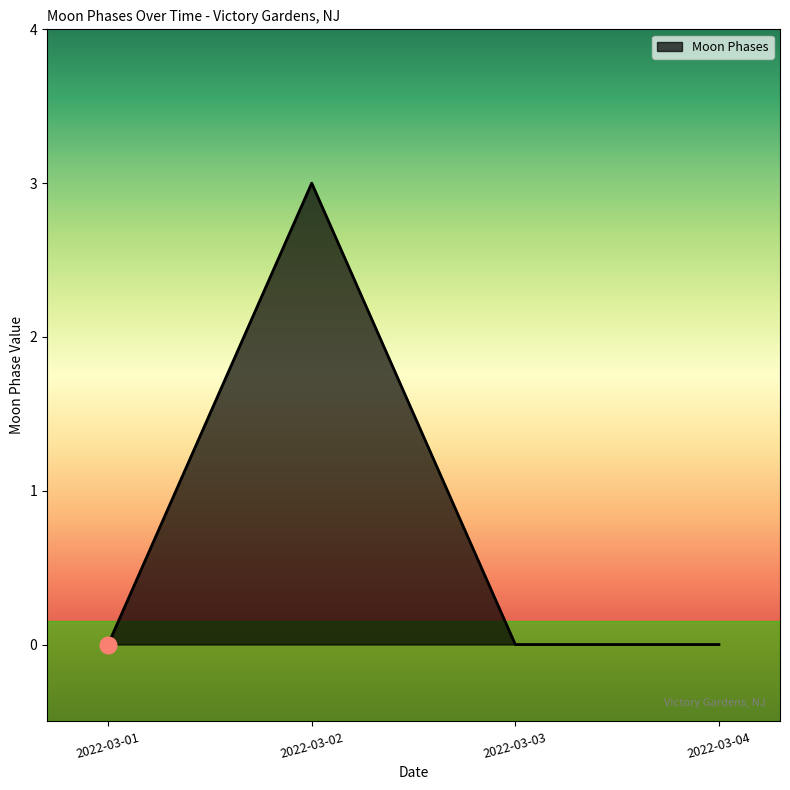

True or false: the data has more than 0 interior local peaks.

True